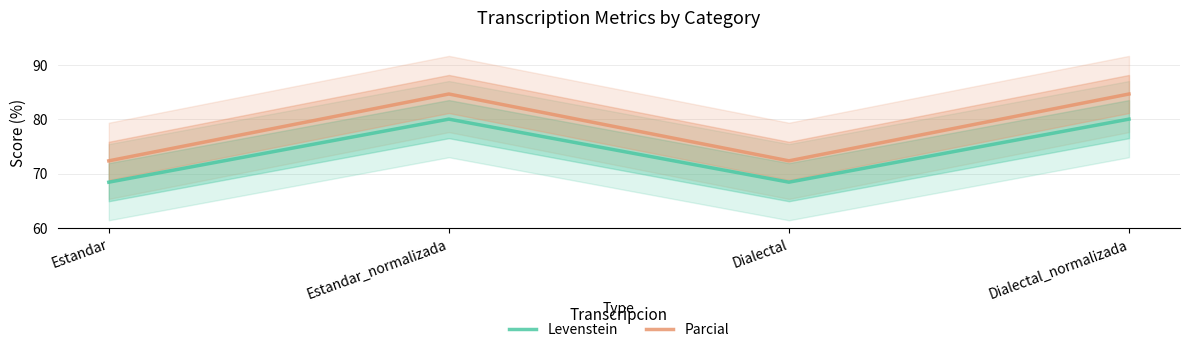

What is the difference between the maximum and second lowest values in the Parcial series?

12.3